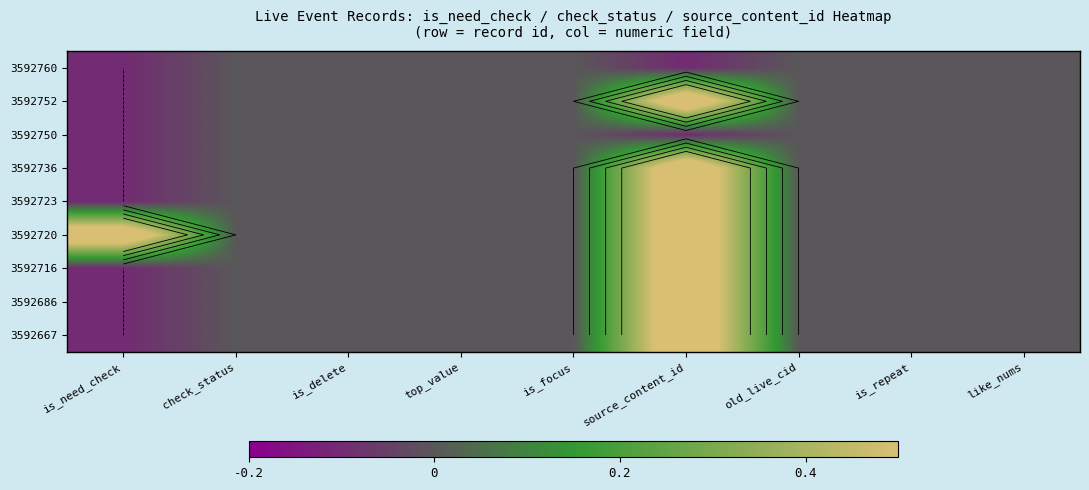

Which has a higher value, is_need_check or old_live_cid?

old_live_cid